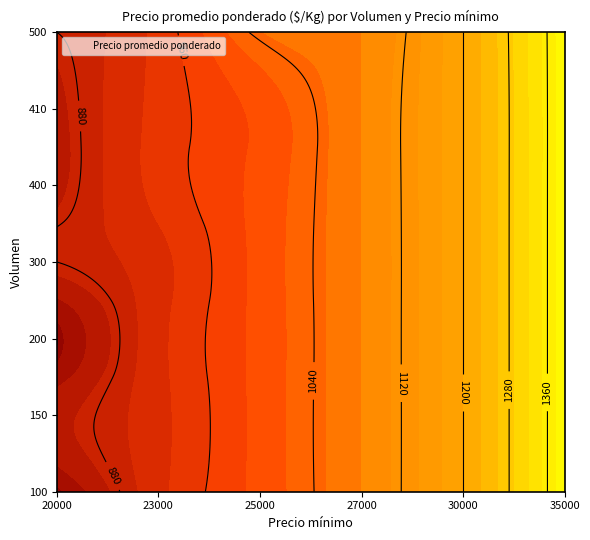

At how many categories does at least one series exceed 1388?

1